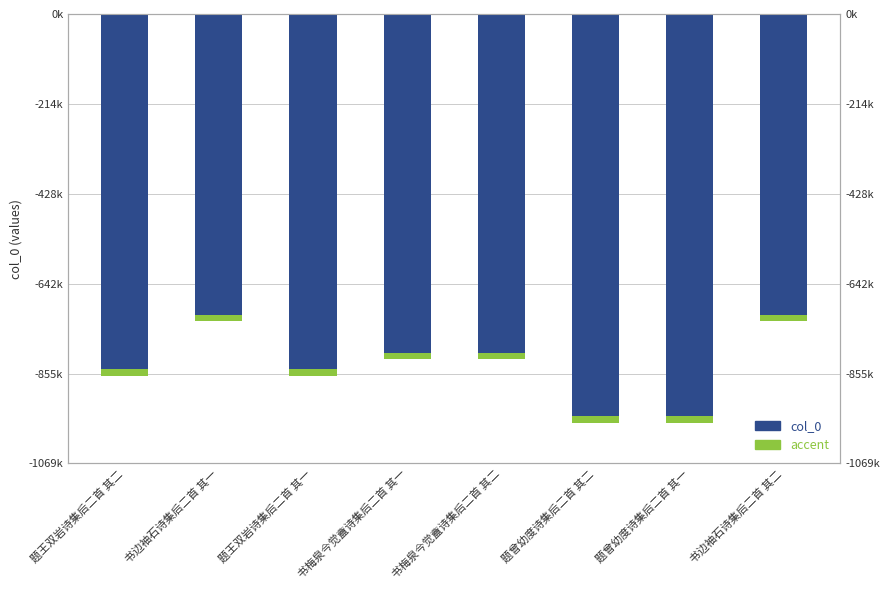

Rank the categories by value from highest to lowest.

书边袖石诗集后二首 其一, 书边袖石诗集后二首 其二, 书梅泉今觉盦诗集后二首 其一, 书梅泉今觉盦诗集后二首 其二, 题王双岩诗集后二首 其一, 题王双岩诗集后二首 其二, 题曾幼度诗集后二首 其二, 题曾幼度诗集后二首 其一